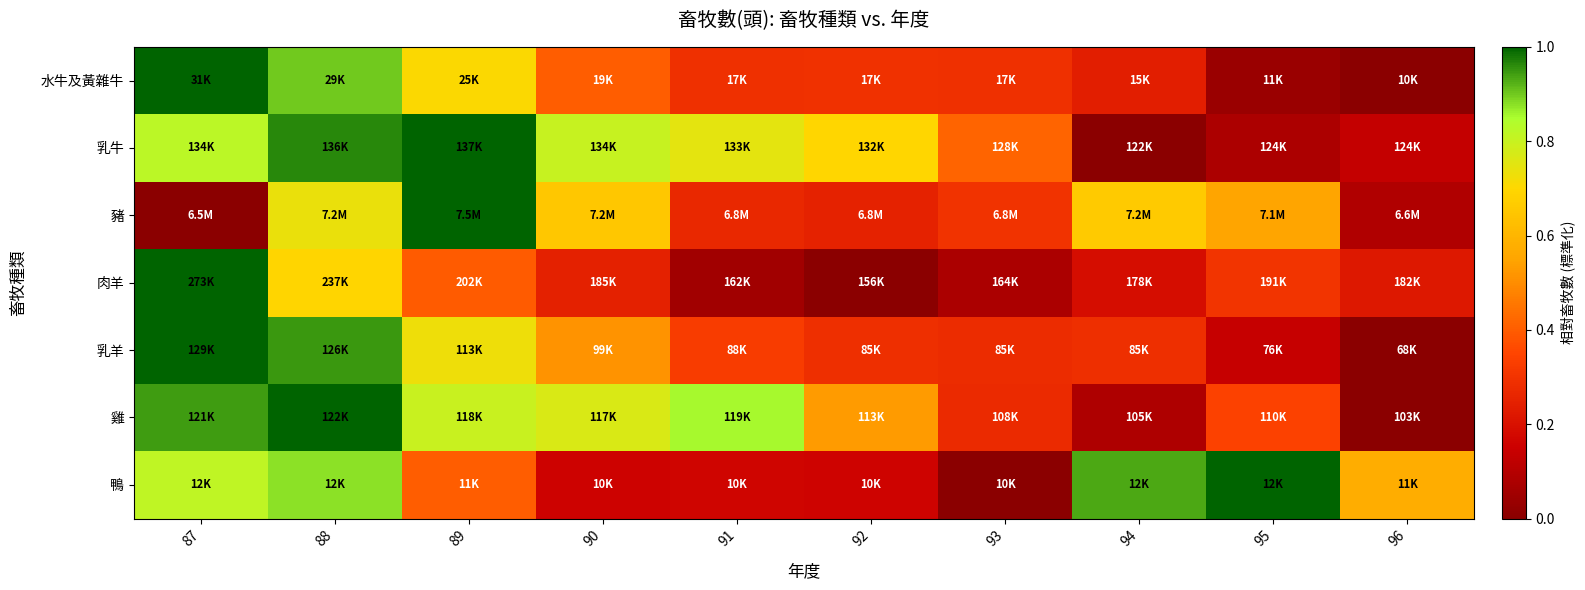

Reading left to right, transcribe all the data shown in this chart.

水牛及黃雜牛: 87=1.0	88=0.9	89=0.7	90=0.4	91=0.3	92=0.3	93=0.3	94=0.2	95=0.0	96=0.0
乳牛: 87=0.8	88=1.0	89=1.0	90=0.8	91=0.7	92=0.7	93=0.4	94=0.0	95=0.1	96=0.1
豬: 87=0.0	88=0.7	89=1.0	90=0.7	91=0.3	92=0.3	93=0.3	94=0.7	95=0.6	96=0.1
肉羊: 87=1.0	88=0.7	89=0.4	90=0.2	91=0.1	92=0.0	93=0.1	94=0.2	95=0.3	96=0.2
乳羊: 87=1.0	88=0.9	89=0.7	90=0.5	91=0.3	92=0.3	93=0.3	94=0.3	95=0.1	96=0.0
雞: 87=0.9	88=1.0	89=0.8	90=0.8	91=0.9	92=0.5	93=0.3	94=0.1	95=0.3	96=0.0
鴨: 87=0.8	88=0.9	89=0.4	90=0.2	91=0.2	92=0.2	93=0.0	94=0.9	95=1.0	96=0.6